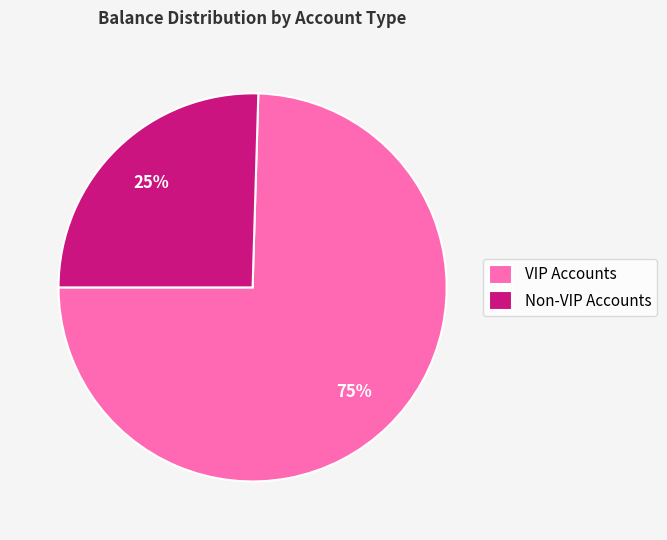

What is the largest slice in the pie chart?

VIP Accounts